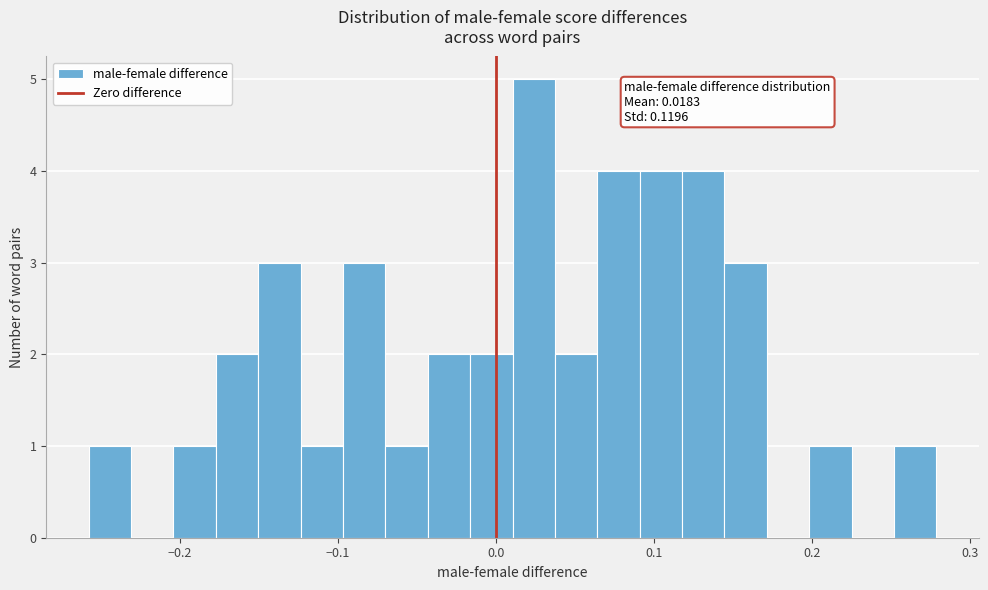

Around what value on the x-axis is the tallest bar? Give the approximate position of its centre, as read against the axis.

0.02